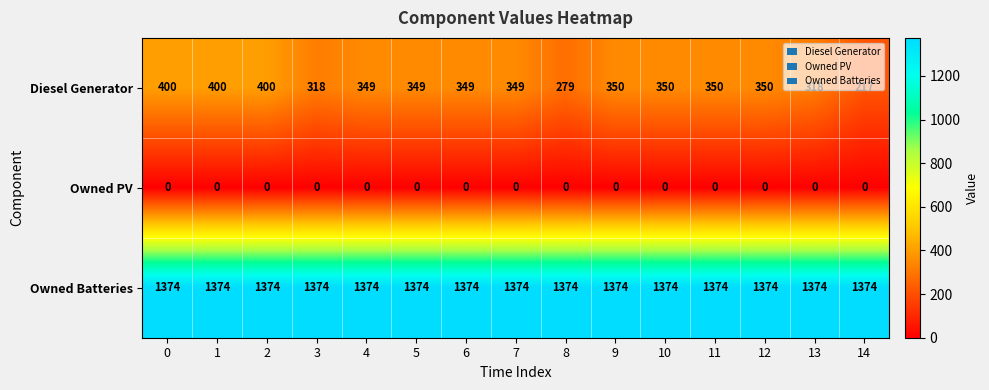

What is the average value of the Diesel Generator series?

342